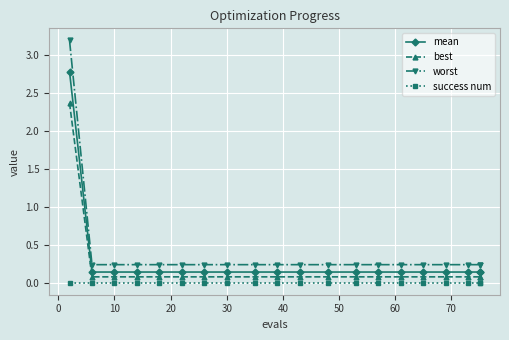

Which series has the largest range (max minus min)?

worst